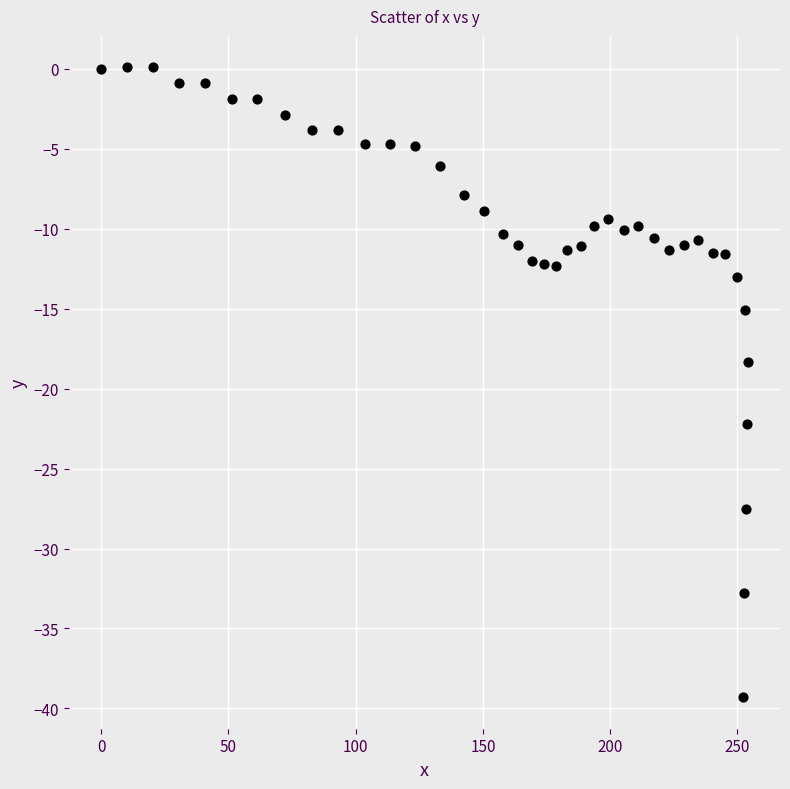

What Y value in the scatter plot is closest to -19?

-18.3